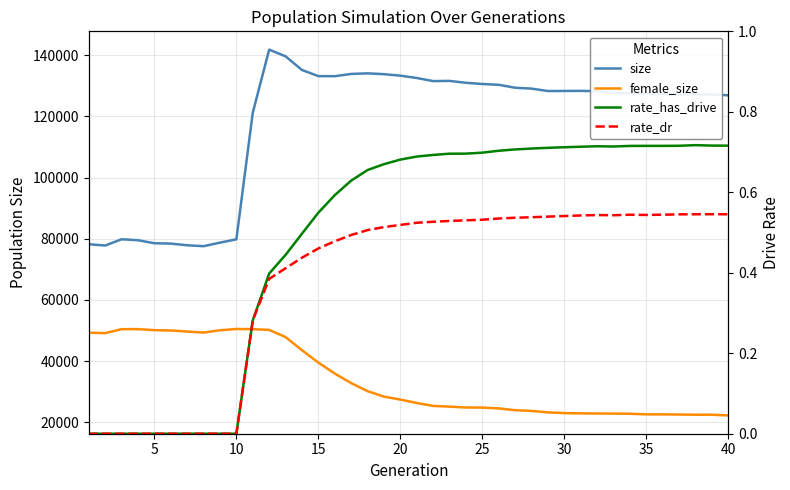

What is the greatest value displayed?

141847.0